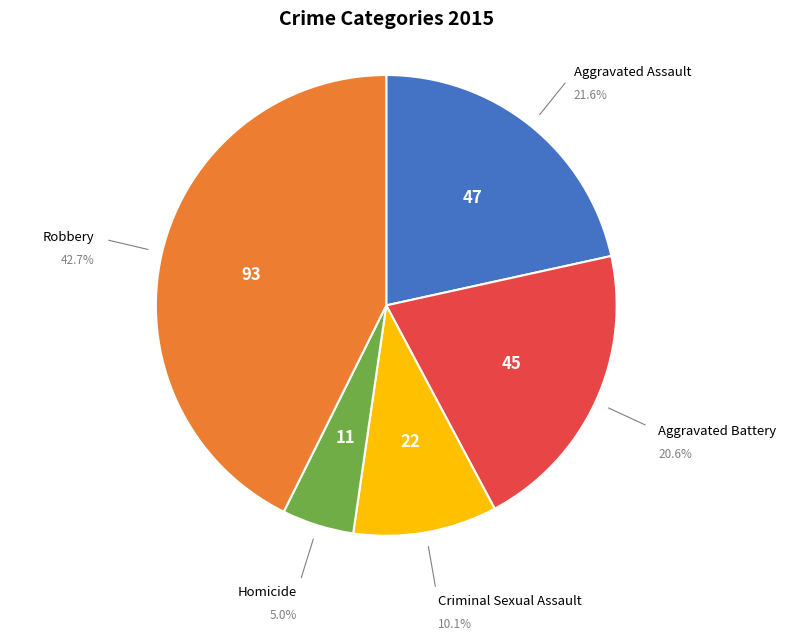

Is Homicide the majority of the pie?

No